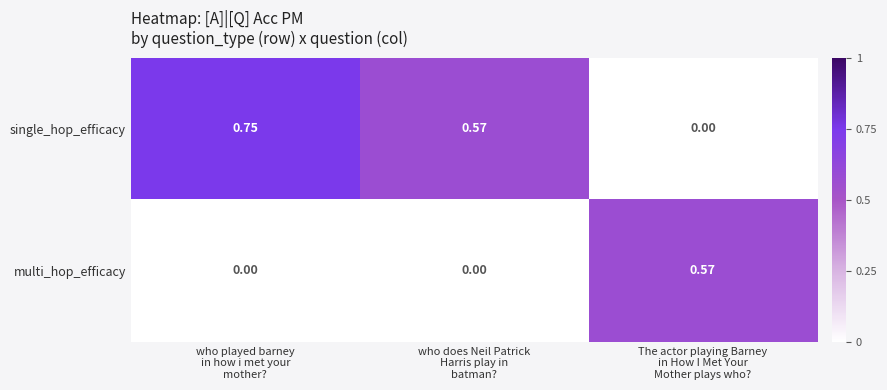

Which series has the largest range (max minus min)?

single_hop_efficacy